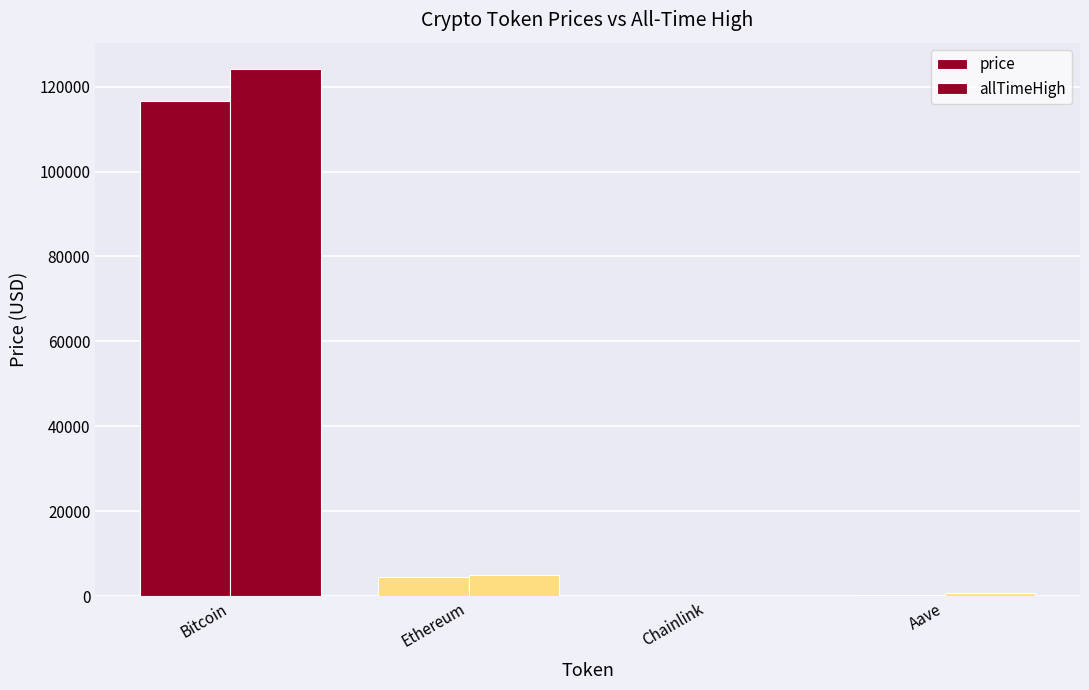

Are the bars horizontal?

No